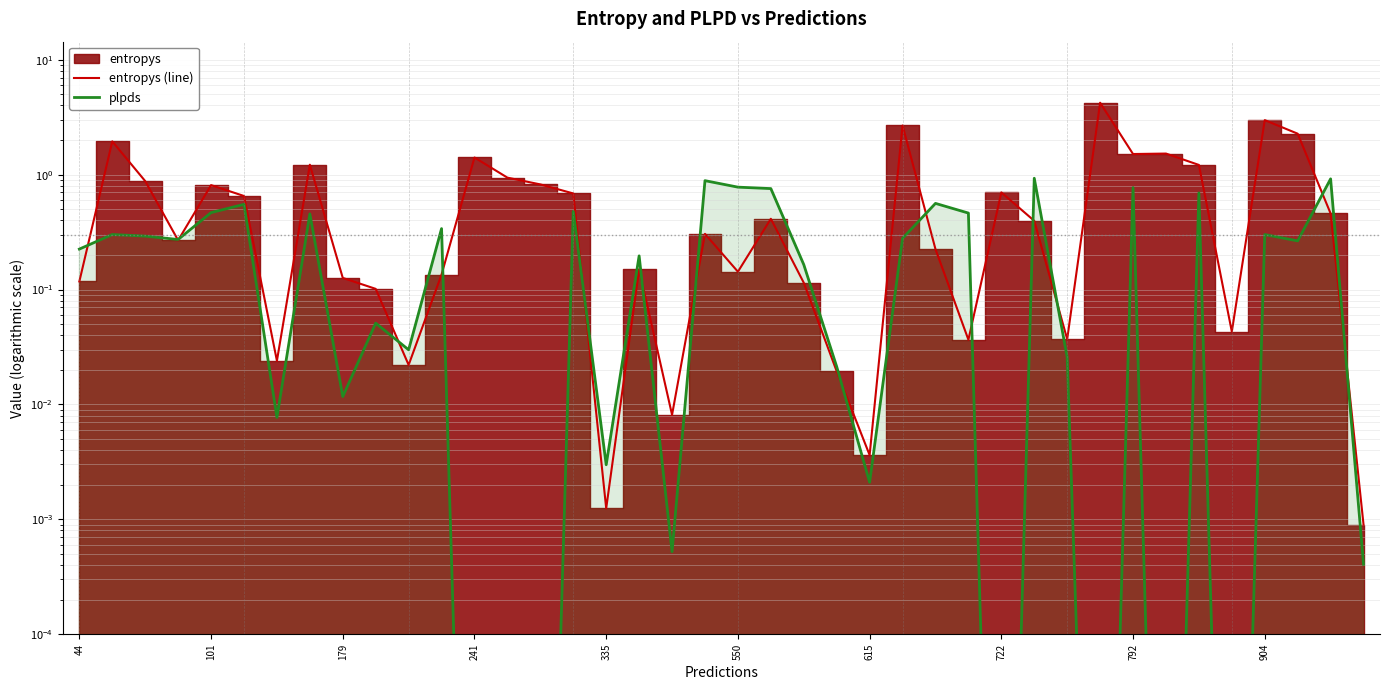

What is the label of the 4th point from the right?

904